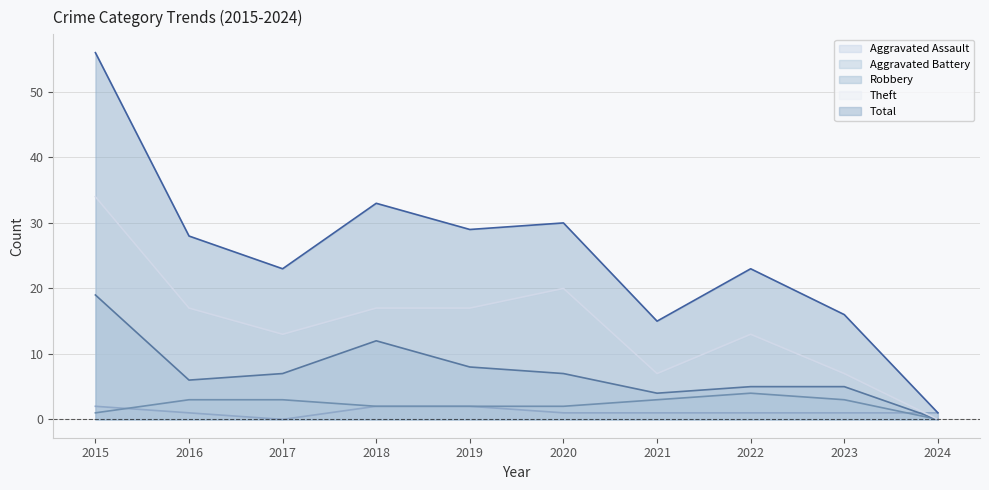

How many values in the Theft series exceed 17?

2